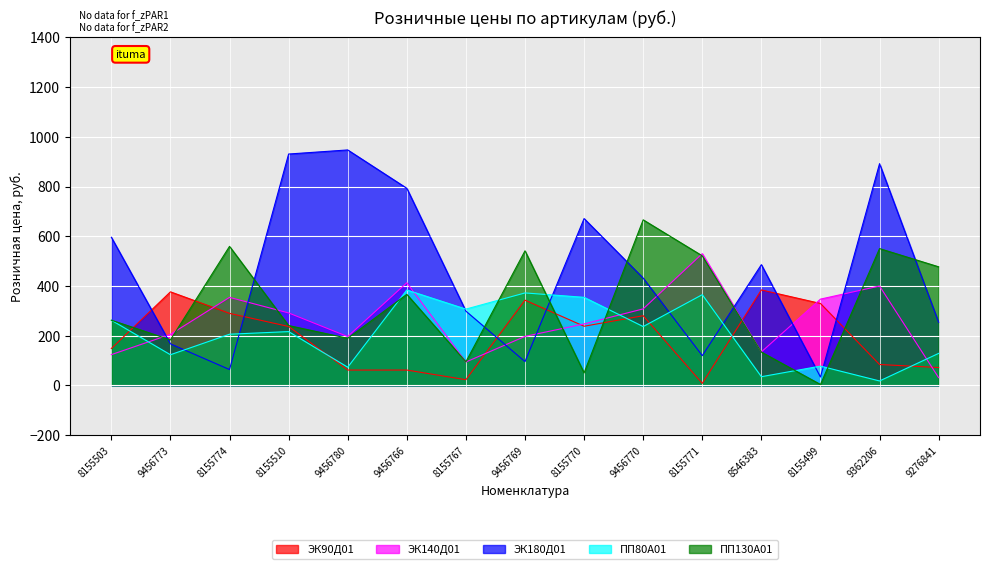

The value of ПП130А01 at 8155770 is 1104. True or false?

False